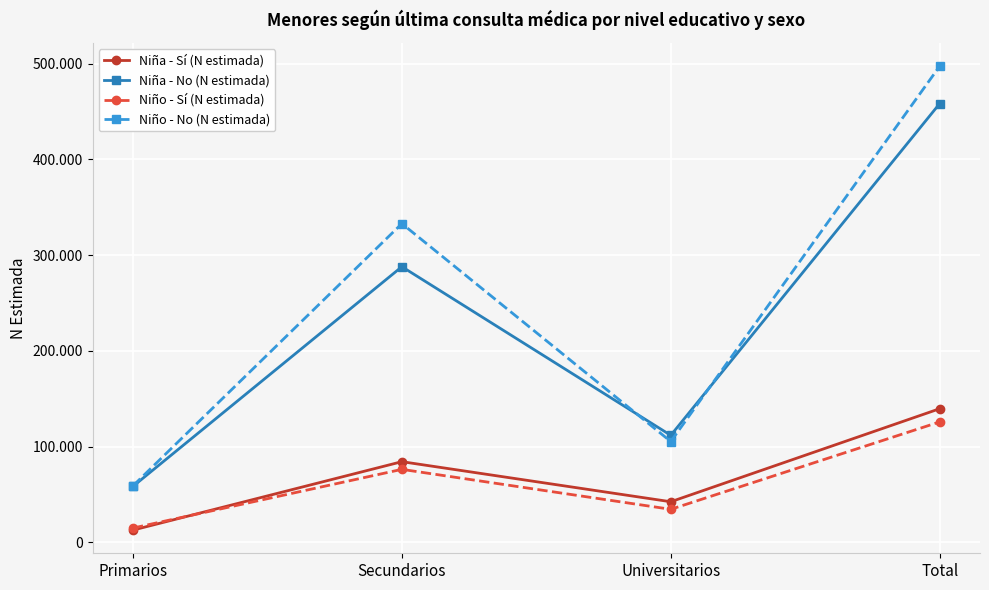

At which label does Niño - No (N estimada) first exceed 333012?

Total